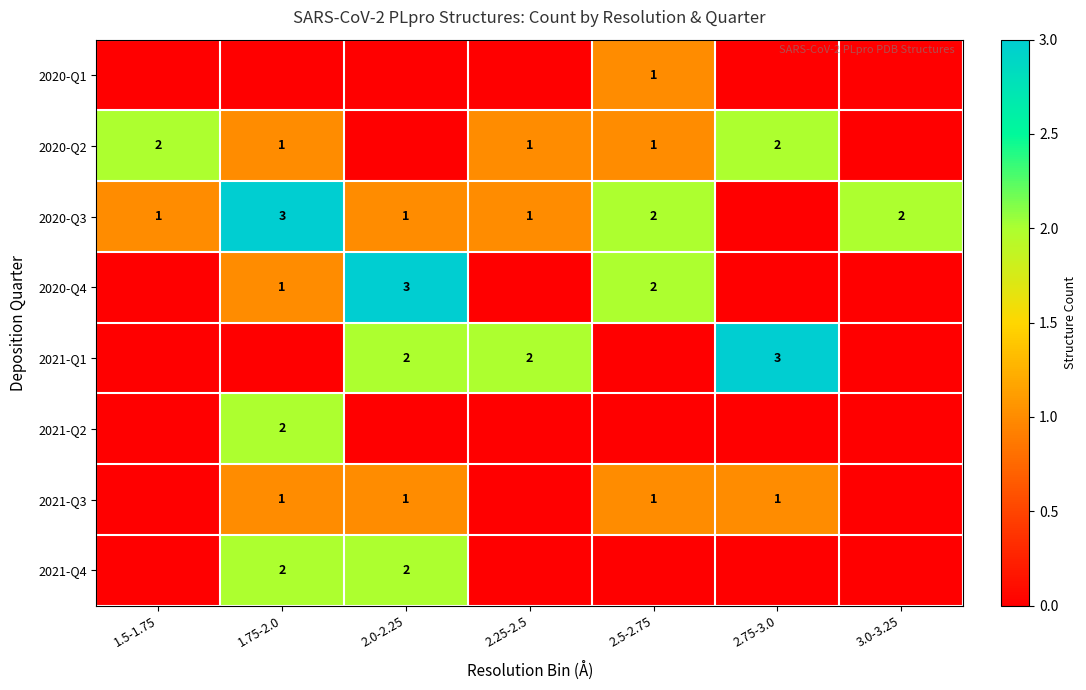

The value of 2021-Q1 at 2.75-3.0 is 4. True or false?

False